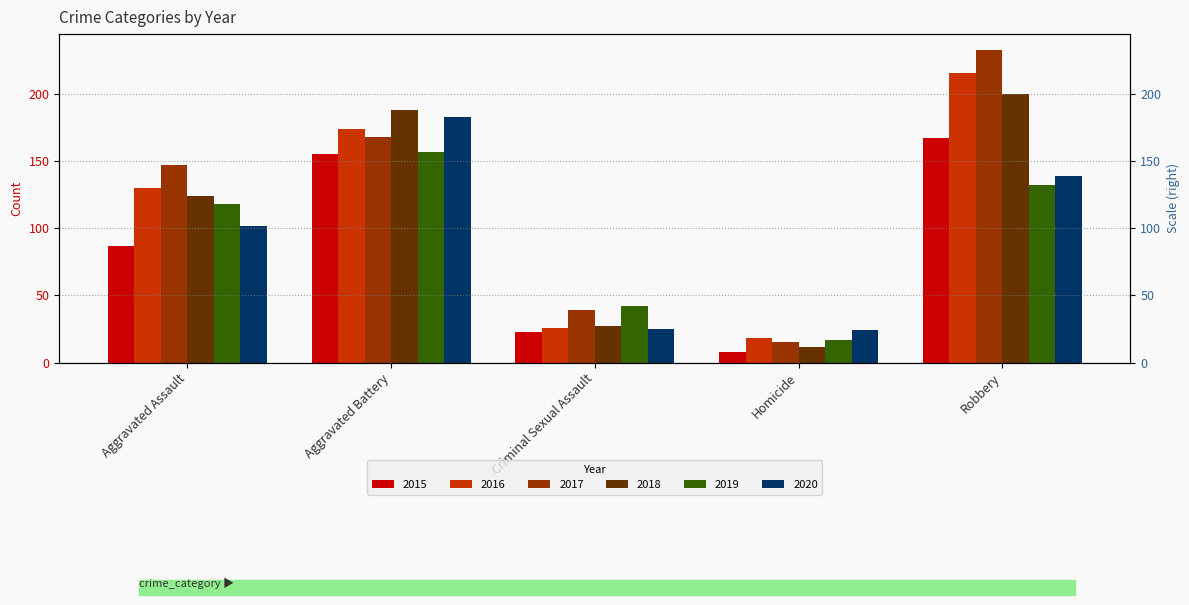

What are all the series names shown in the legend?

2015, 2016, 2017, 2018, 2019, 2020